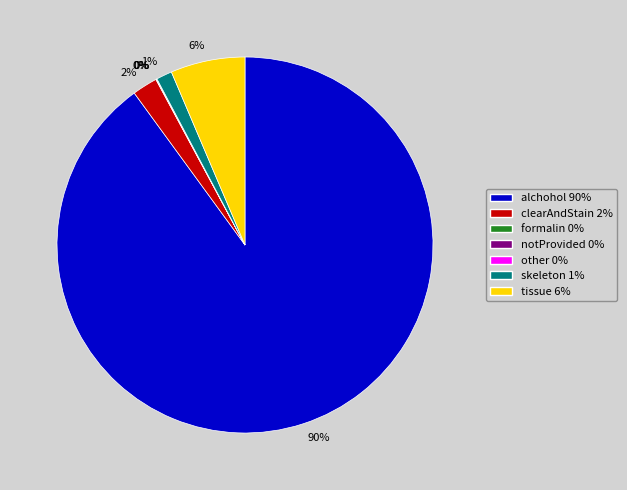

Is tissue the majority of the pie?

No